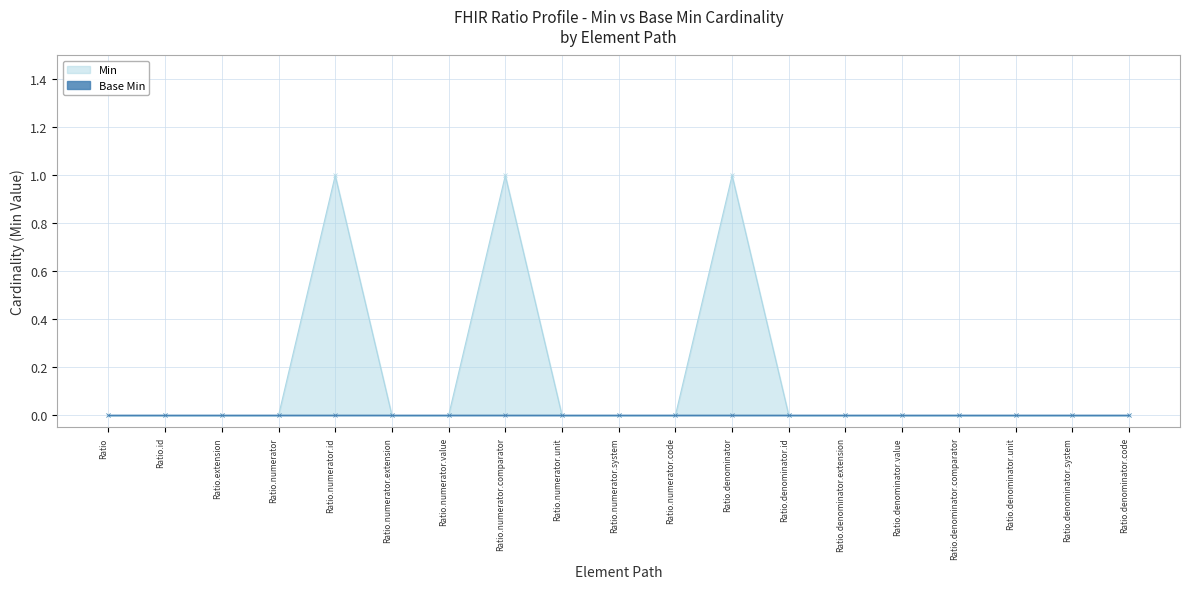

Reading left to right, transcribe all the data shown in this chart.

0	0	0	0	1	0	0	1	0	0	0	1	0	0	0	0	0	0	0